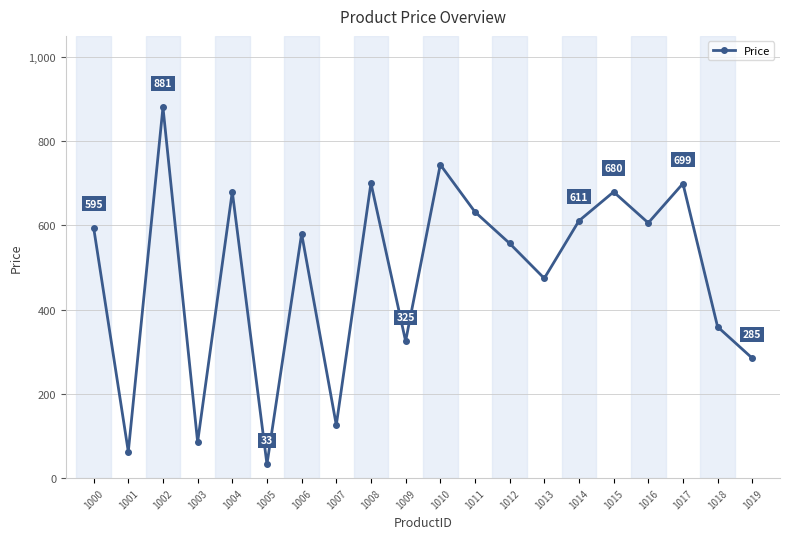

What is the change in value from 1009 to 1012?

+232.2